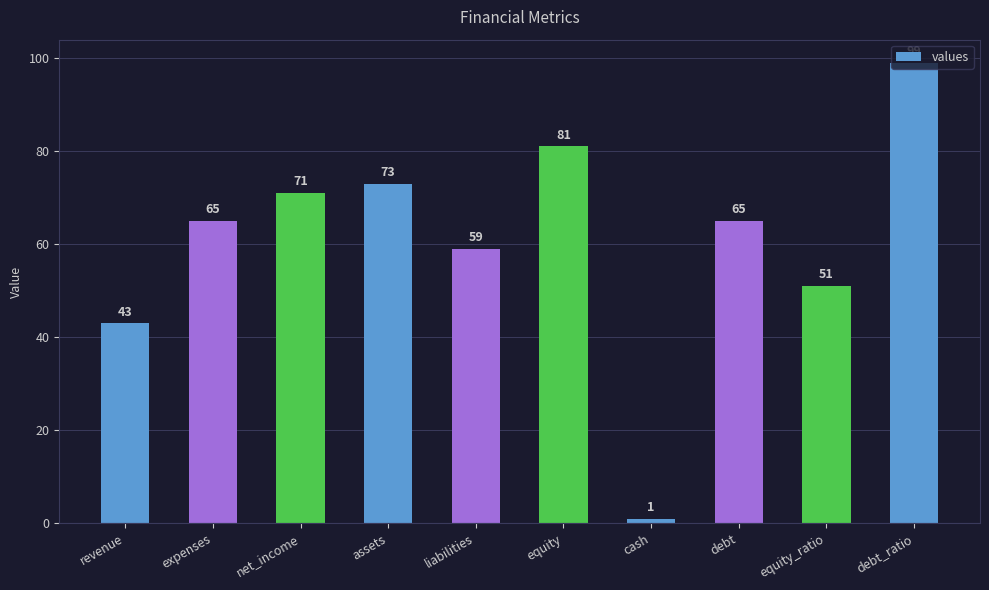

Where is the data nearest to the value 50?

equity_ratio